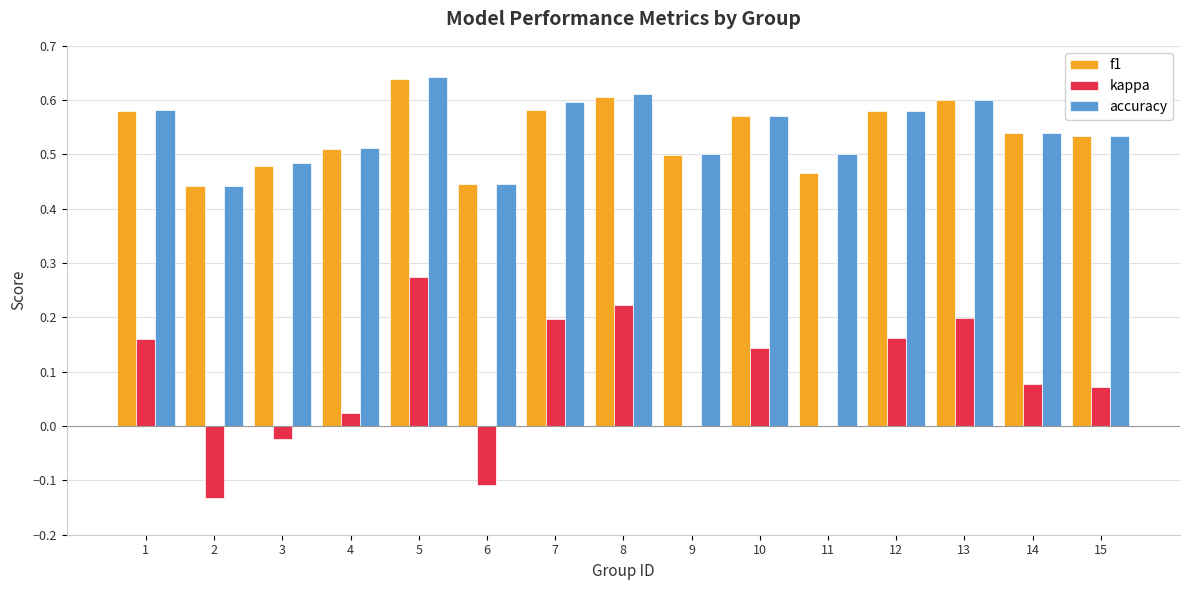

What is the sum of the f1 values at 10 and 8?

1.2